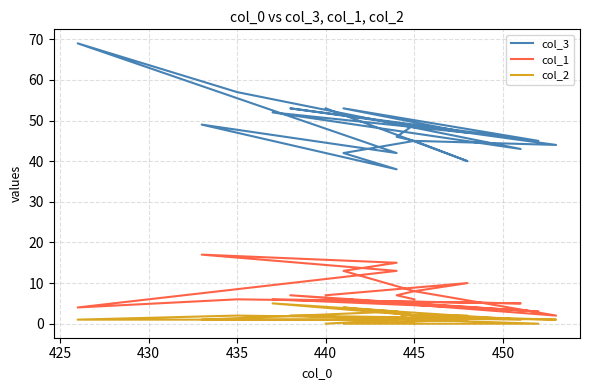

At how many categories does at least one series exceed 48?

8